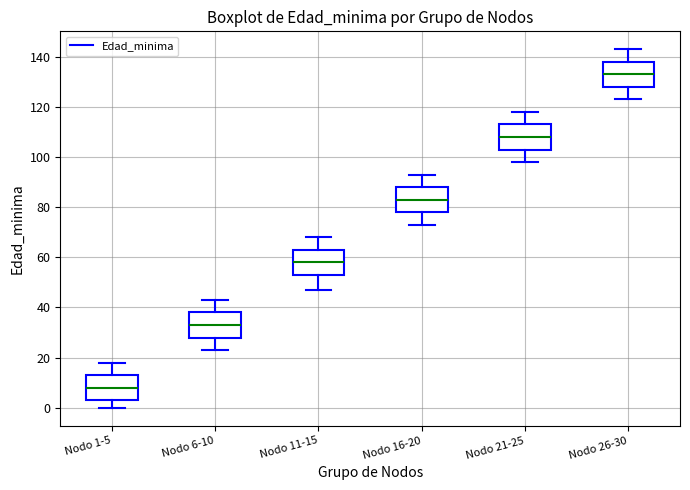

Reading left to right, transcribe this box plot: for each box, give where its median line is, the range the box spans, and where its two whiskers end, as read against the y-axis. The values are not printed on the chart, so give them approximately, as read against the axis.

Nodo 1-5: median 8, box 4 to 14, whiskers 0 to 18
Nodo 6-10: median 34, box 28 to 38, whiskers 24 to 44
Nodo 11-15: median 58, box 54 to 64, whiskers 48 to 68
Nodo 16-20: median 84, box 78 to 88, whiskers 74 to 94
Nodo 21-25: median 108, box 104 to 114, whiskers 98 to 118
Nodo 26-30: median 134, box 128 to 138, whiskers 124 to 144